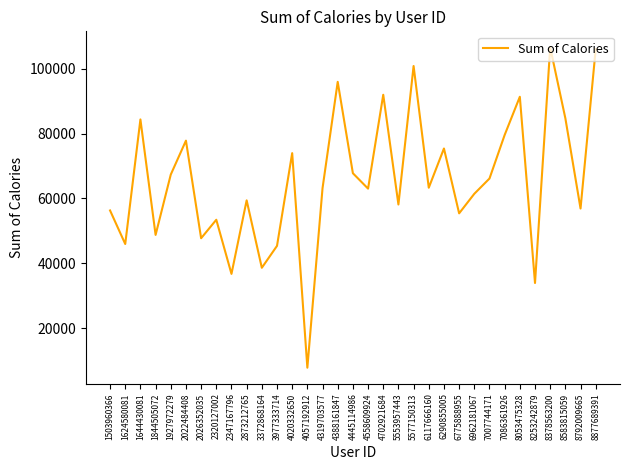

Is it true that the value at 6290855005 is 75389?

True